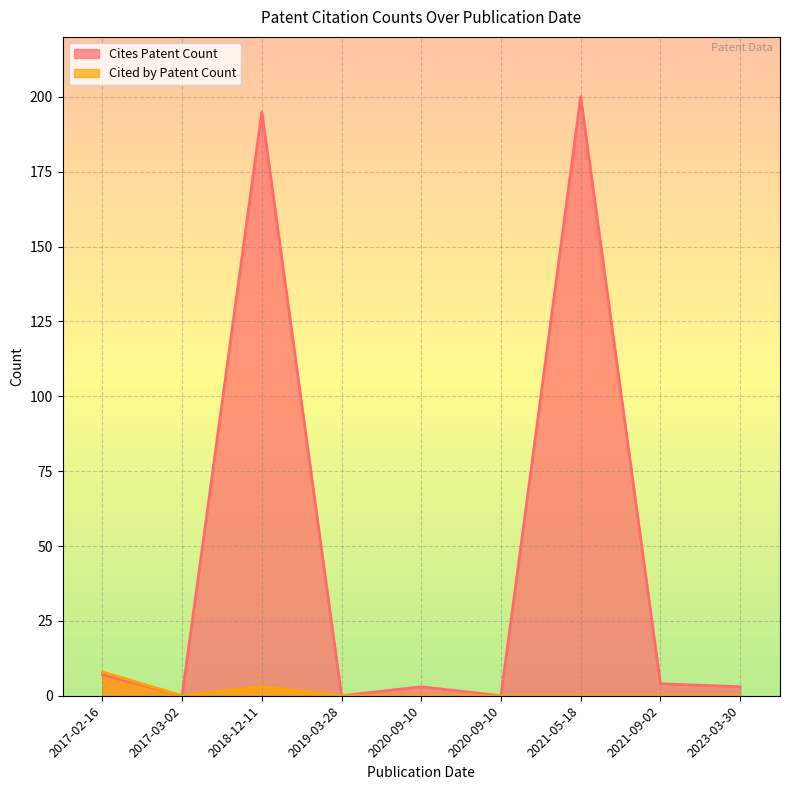

Does the chart display data point markers on the line(s)?

No